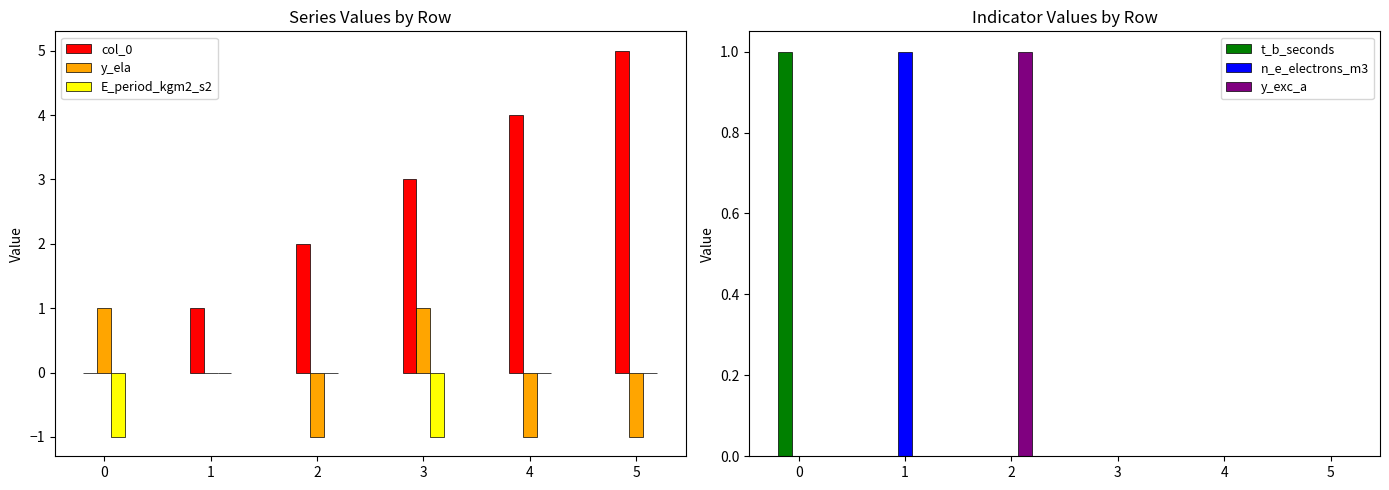

Reading left to right, what are all the values shown in this chart?

col_0: 0	1	2	3	4	5
y_ela: 1	0	-1	1	-1	-1
E_period_kgm2_s2: -1	0	0	-1	0	0
t_b_seconds: 1	0	0	0	0	0
n_e_electrons_m3: 0	1	0	0	0	0
y_exc_a: 0	0	1	0	0	0